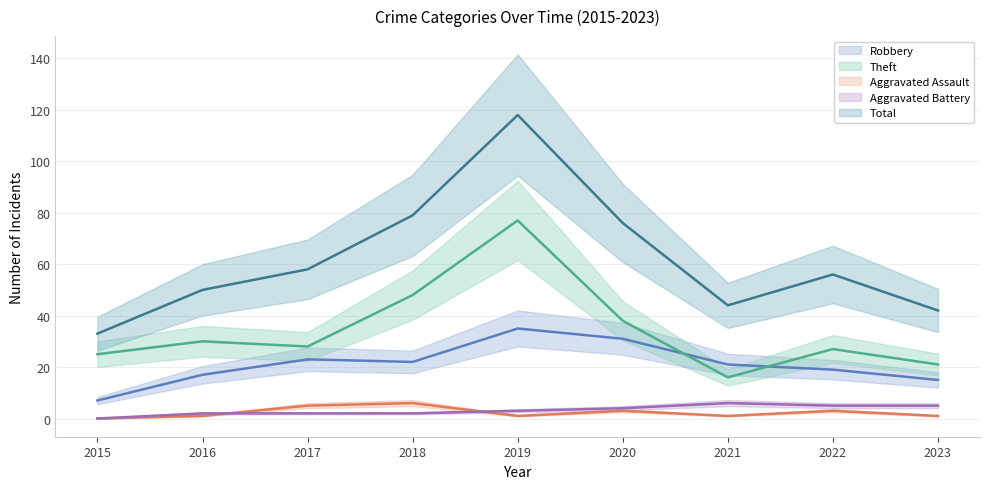

Reading left to right, what are all the values shown in this chart?

Robbery (moving avg): 7	17	23	22	35	31	21	19	15
Theft (moving avg): 25	30	28	48	77	38	16	27	21
Aggravated Assault (moving avg): 0	1	5	6	1	3	1	3	1
Aggravated Battery (moving avg): 0	2	2	2	3	4	6	5	5
Total (moving avg): 33	50	58	79	118	76	44	56	42